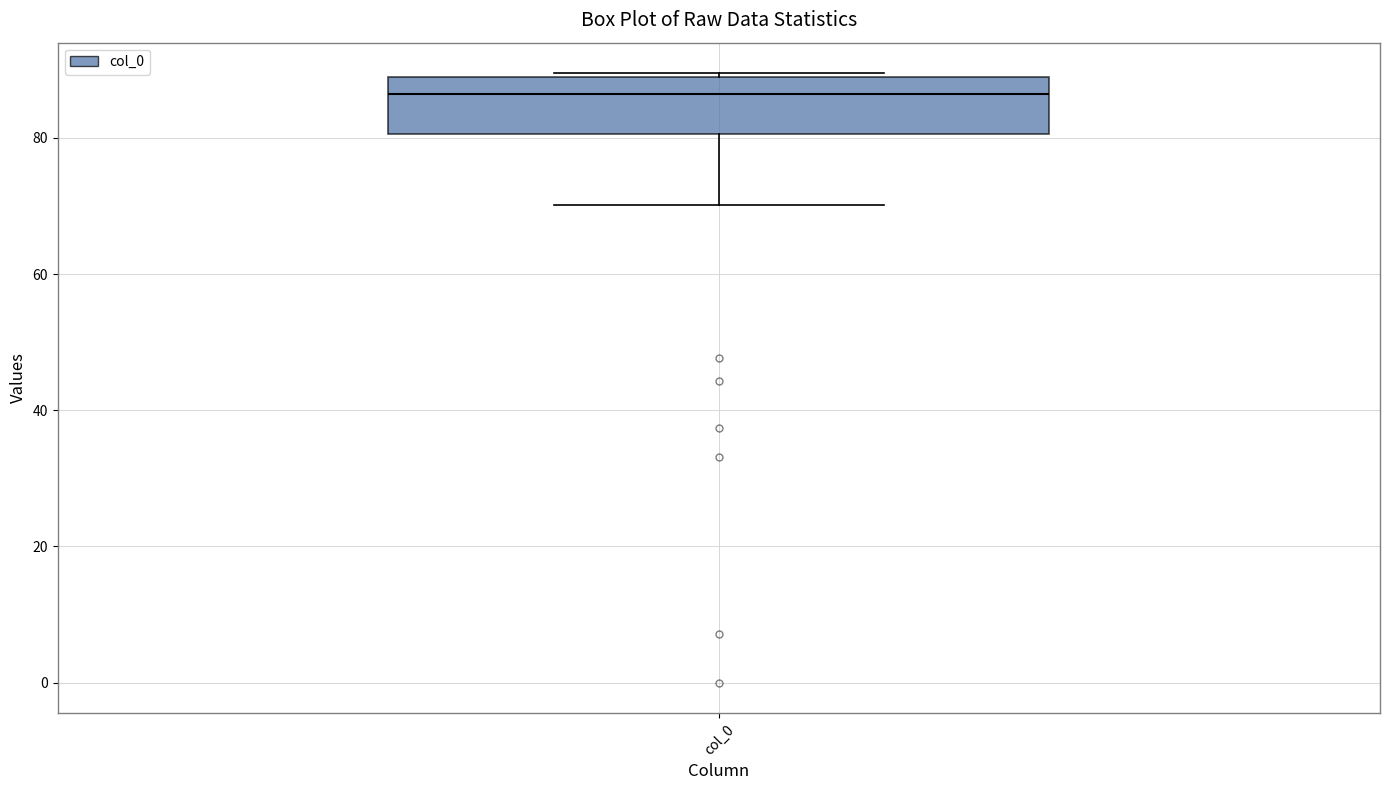

Read this box plot against the y-axis: the position of the median line, the range covered by the box, and the ends of both whiskers. The values are not printed on the chart, so give them approximately, as read against the axis.

median 86, box 80 to 88, whiskers 70 to 90